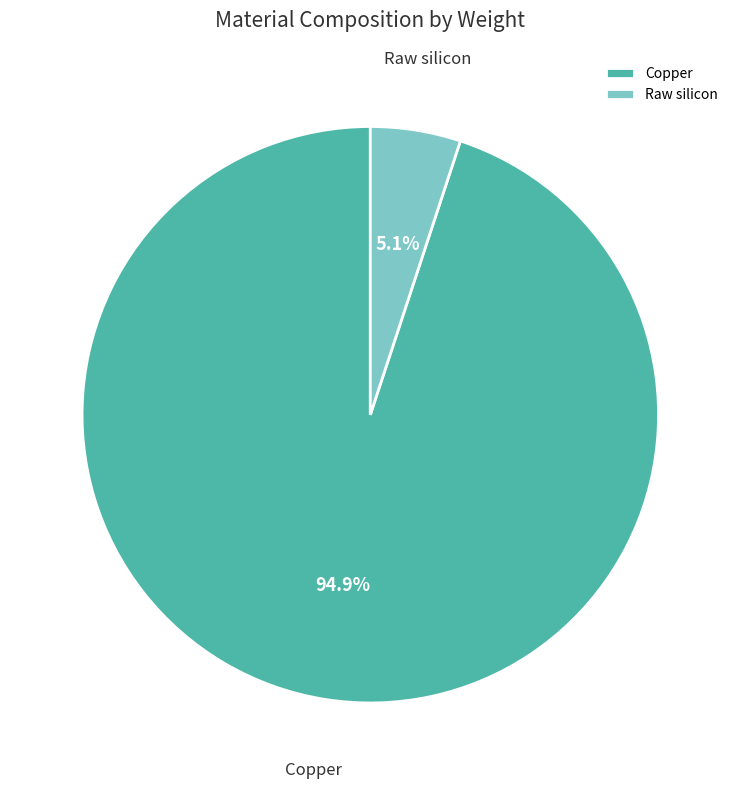

What percentage is the Copper slice, to the nearest percent?

95%